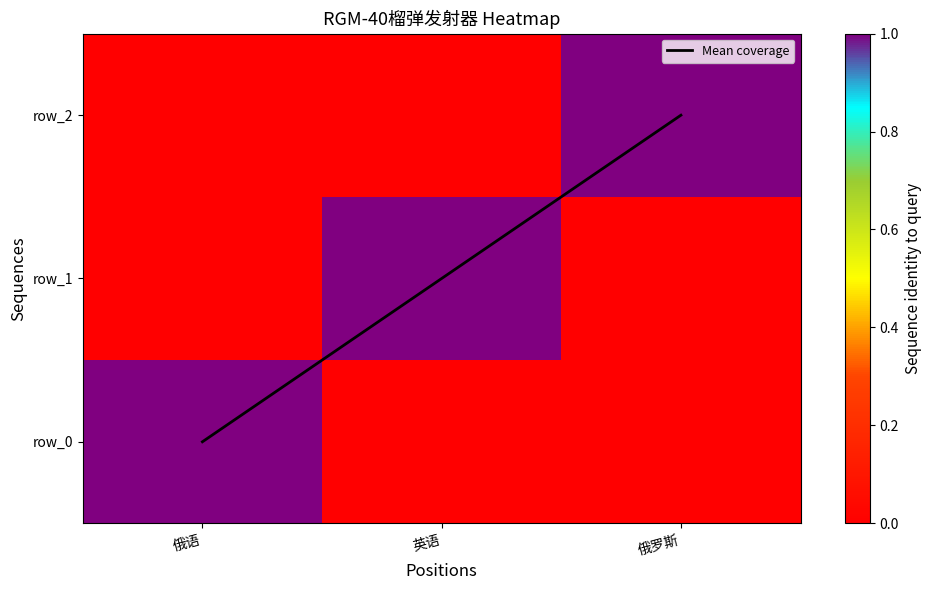

The row_2 series shows 0 at 英语. True or false?

False